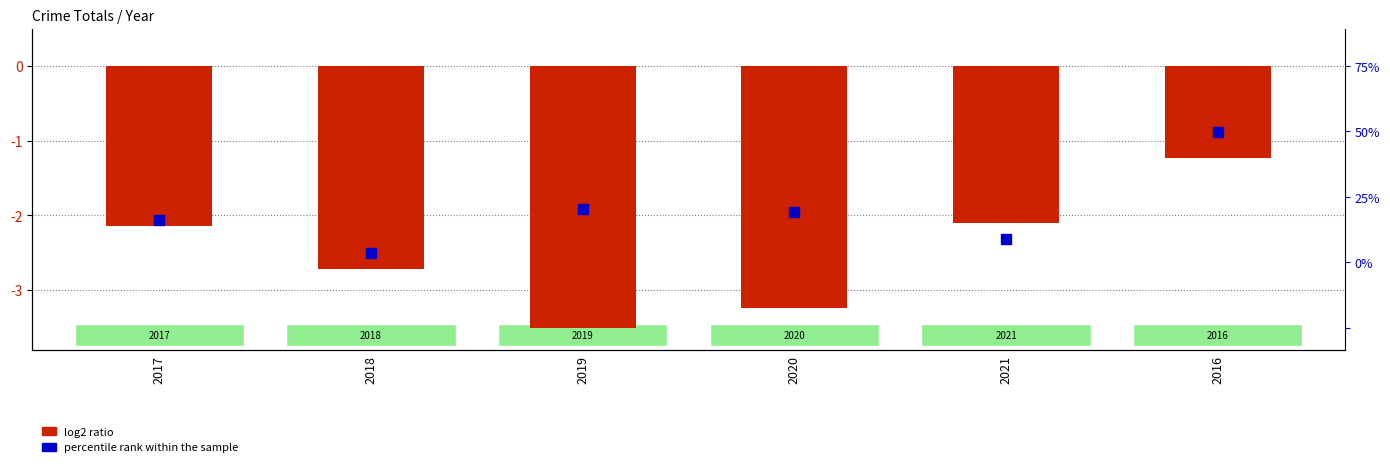

At which category is the sum across all series the highest?

2016